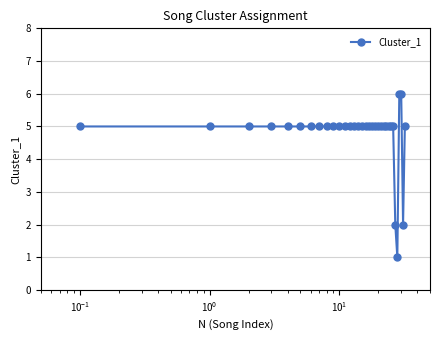

What is the difference between the second highest and second lowest values?

4